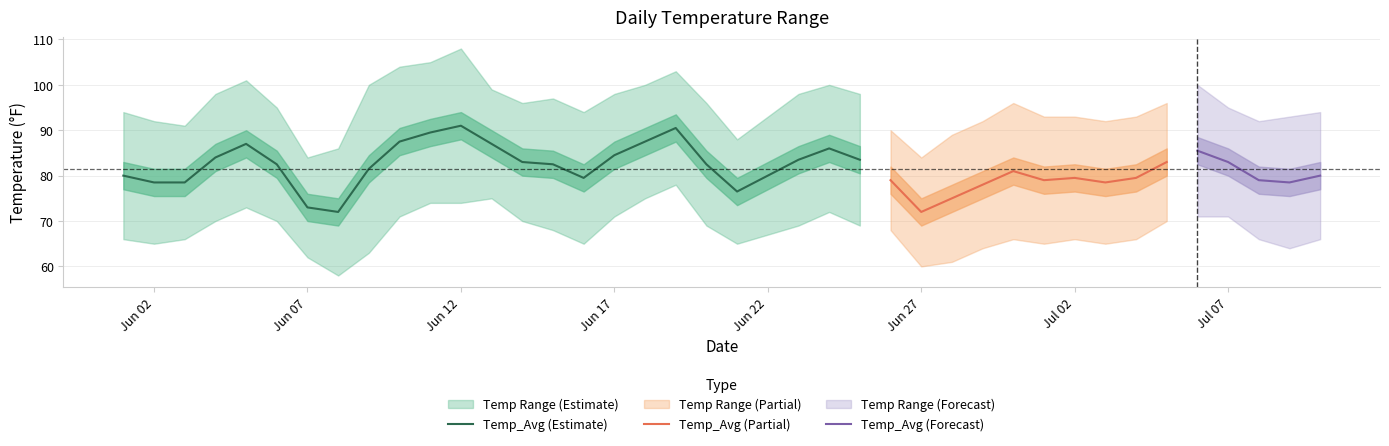

True or false: Temp_Max has more than 0 interior local peaks.

True